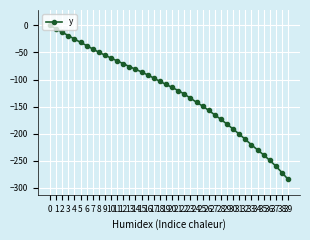

Rank the categories by value from lowest to highest.

39, 38, 37, 36, 35, 34, 33, 32, 31, 30, 29, 28, 27, 26, 25, 24, 23, 22, 21, 20, 19, 18, 17, 16, 15, 14, 13, 12, 11, 10, 9, 8, 7, 6, 5, 4, 3, 2, 1, 0